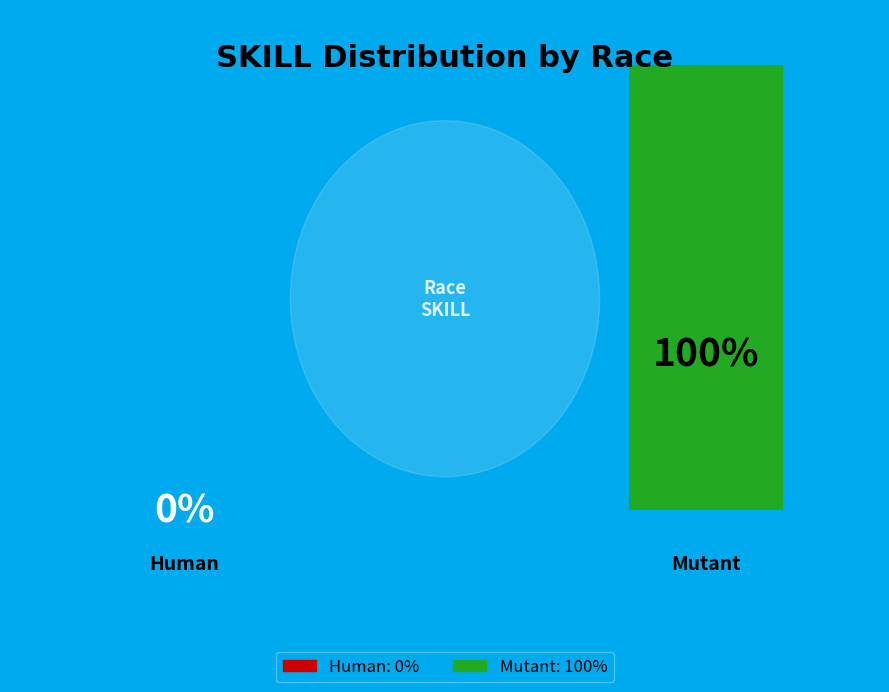

Which category has the smallest portion of the pie?

Human